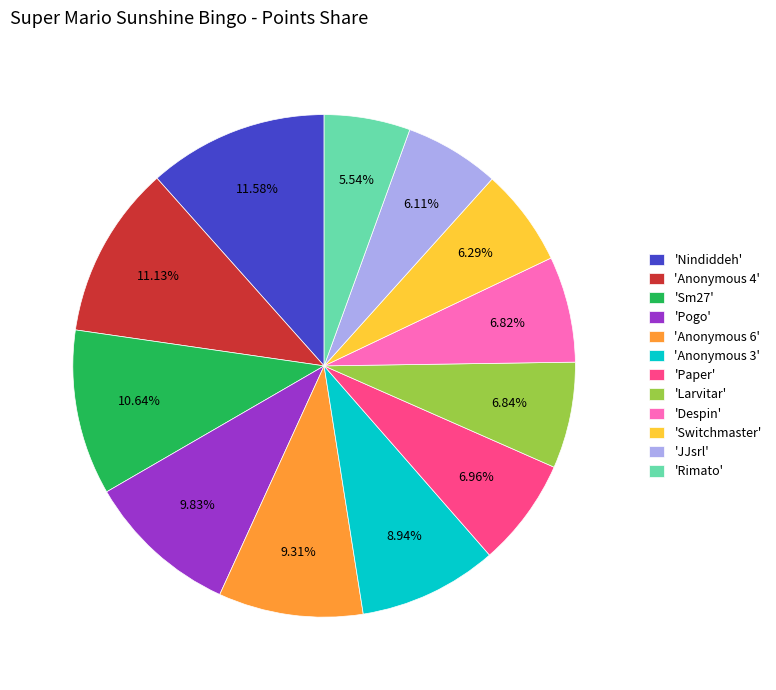

Which slice is the smallest?

'Rimato'